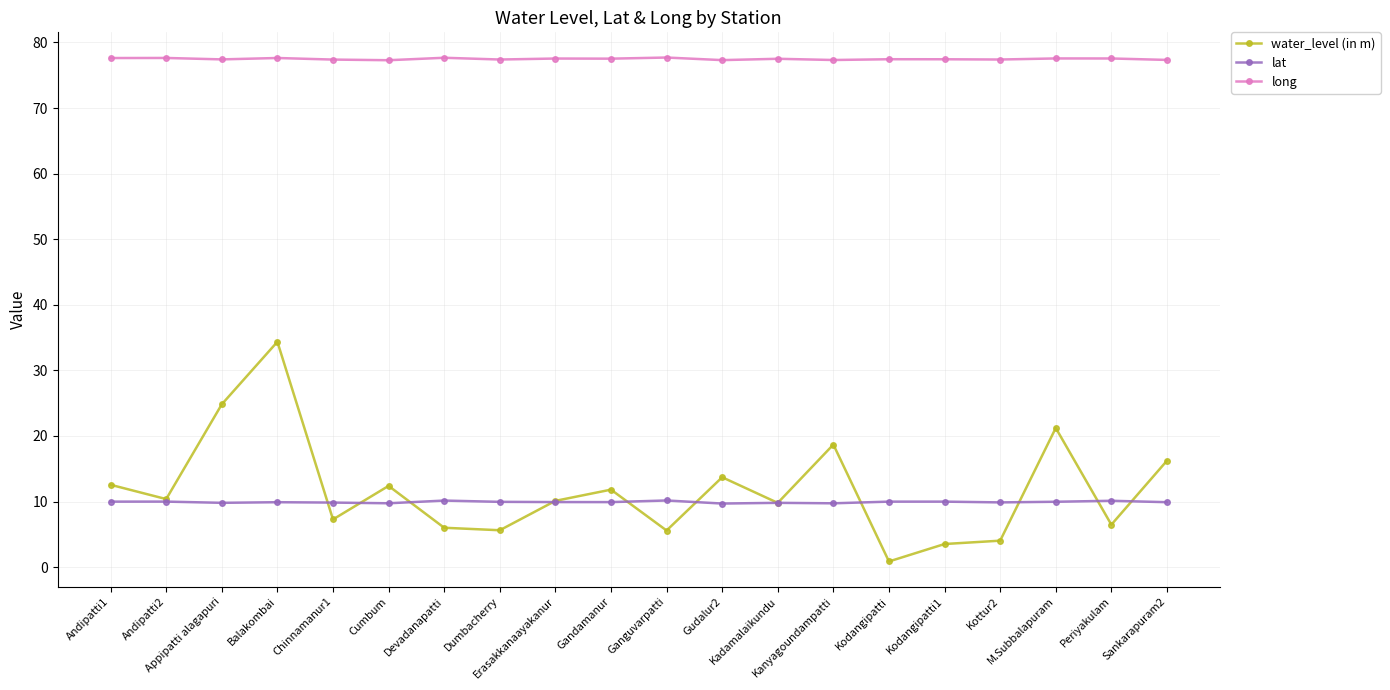

What is the value of the lat point at the 5th from the left?

9.8